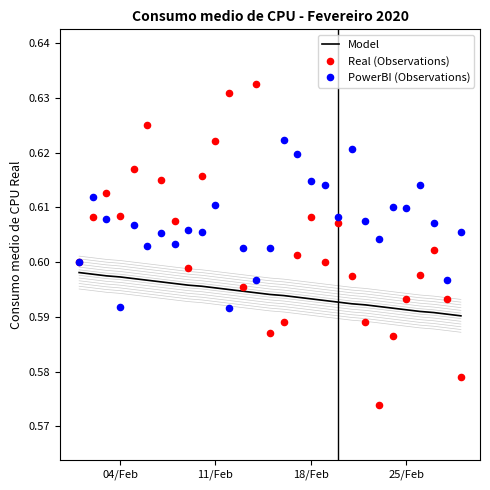

What are all the series names shown in the legend?

Model, Real (Observations), PowerBI (Observations)